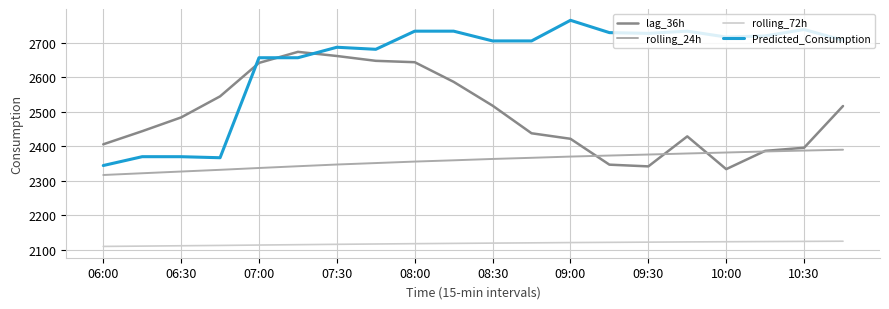

How many lines are shown in the chart?

4